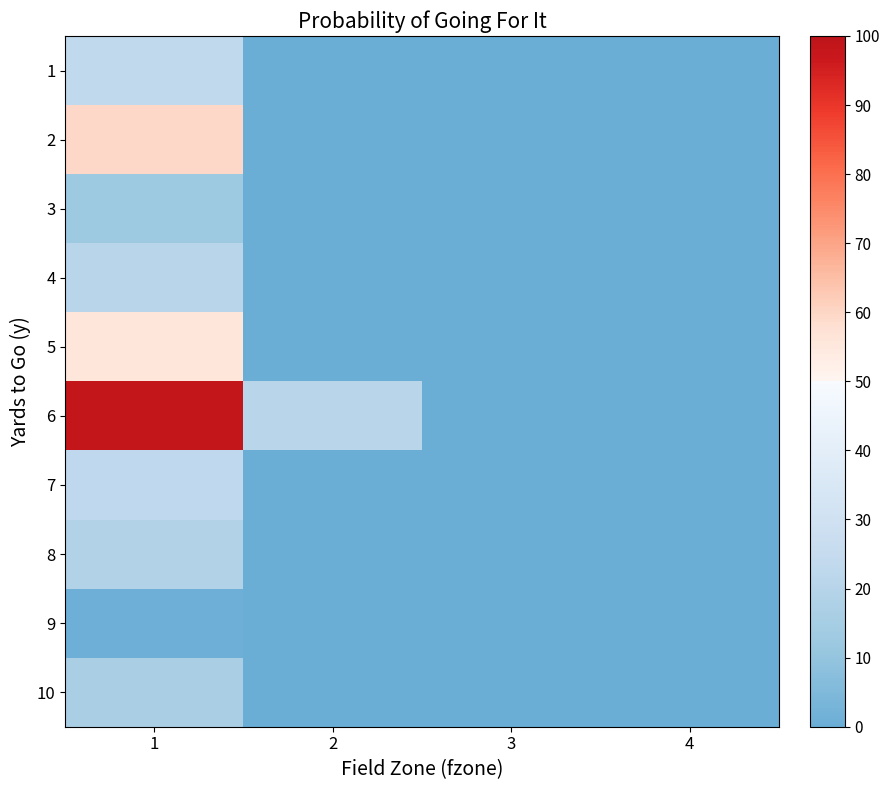

Rank the series at 4 from lowest to highest value.

1, 2, 3, 4, 5, 7, 8, 9, 10, 6